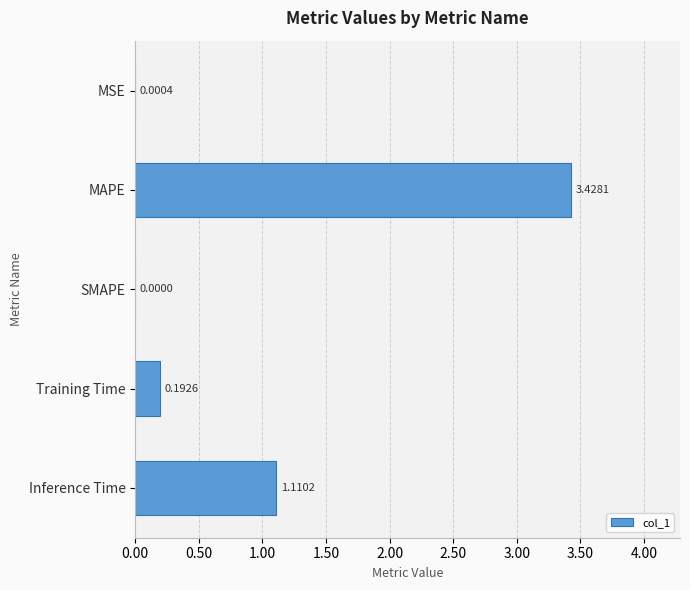

What is the sum of all values?

4.7